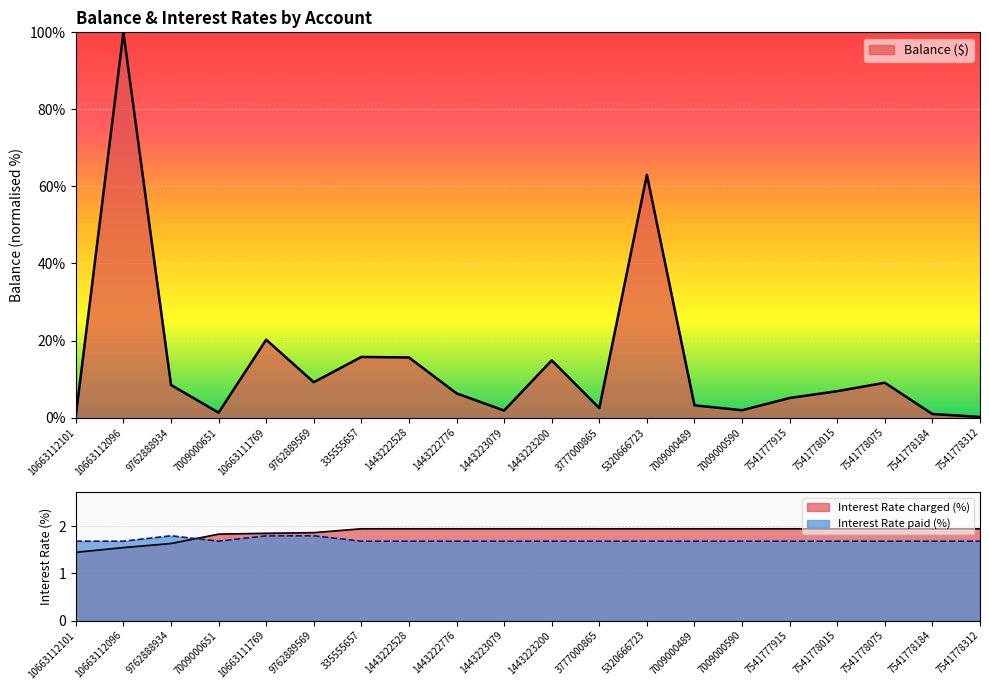

Is it true that Balance ($) equals 6.3 at 7541778075?

False